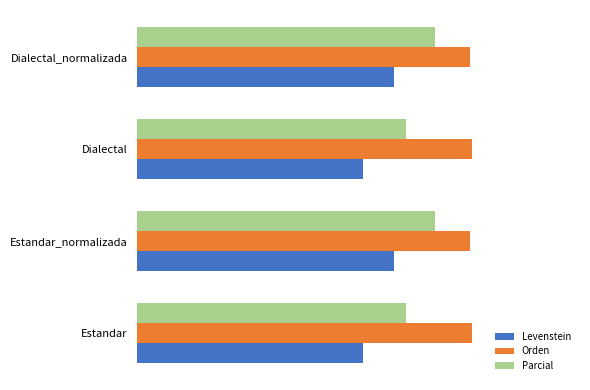

What are all the series names shown in the legend?

Levenstein, Orden, Parcial